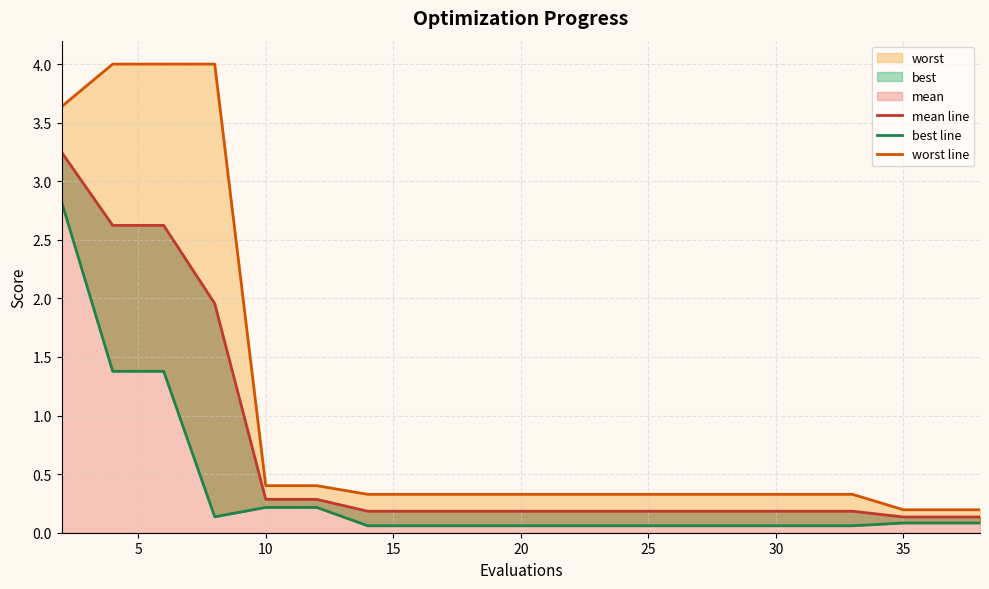

Reading right to left, extract all data points from this chart.

mean line: 0.1	0.1	0.1	0.2	0.2	0.2	0.2	0.2	0.2	0.2	0.2	0.2	0.2	0.2	0.3	0.3	2.0	2.6	2.6	3.2
best line: 0.1	0.1	0.1	0.1	0.1	0.1	0.1	0.1	0.1	0.1	0.1	0.1	0.1	0.1	0.2	0.2	0.1	1.4	1.4	2.8
worst line: 0.2	0.2	0.2	0.3	0.3	0.3	0.3	0.3	0.3	0.3	0.3	0.3	0.3	0.3	0.4	0.4	4.0	4.0	4.0	3.6